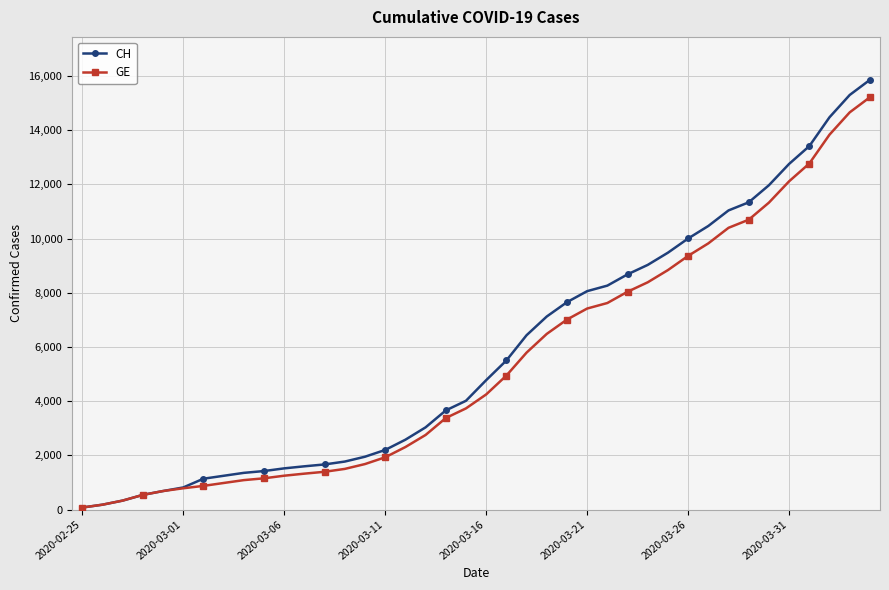

What is the greatest value displayed?

15861